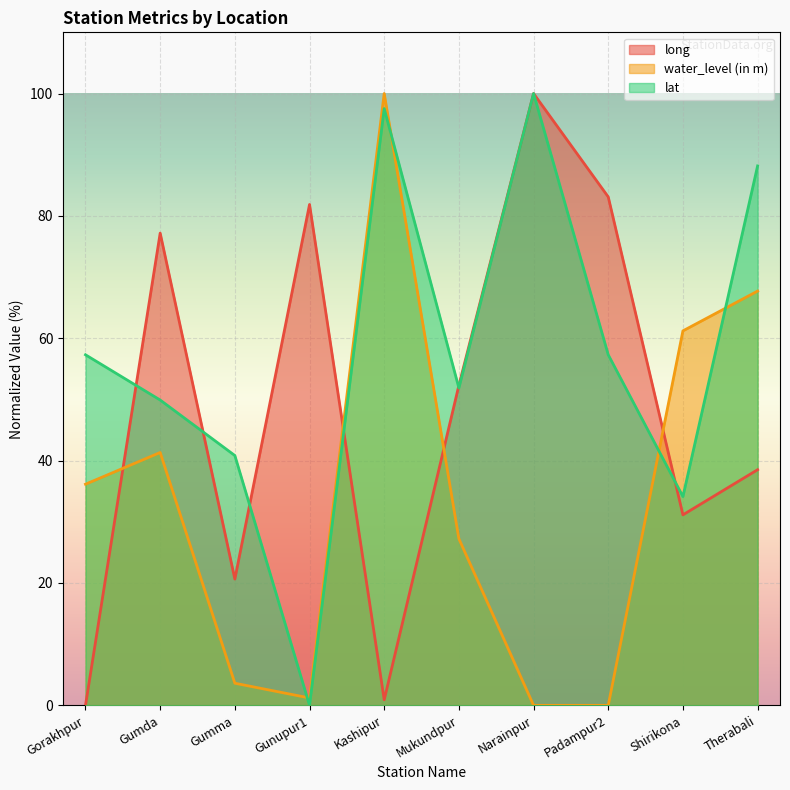

What is the total value across all series at Narainpur?

200.0